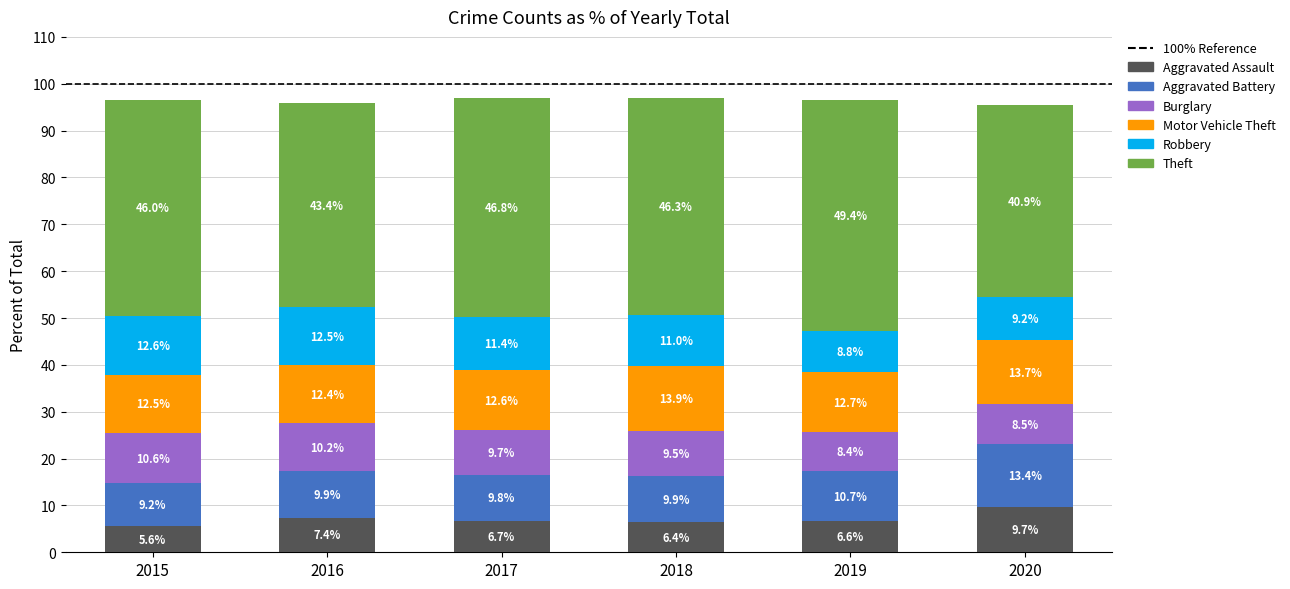

What is the total value across all series at 2018?

97.0